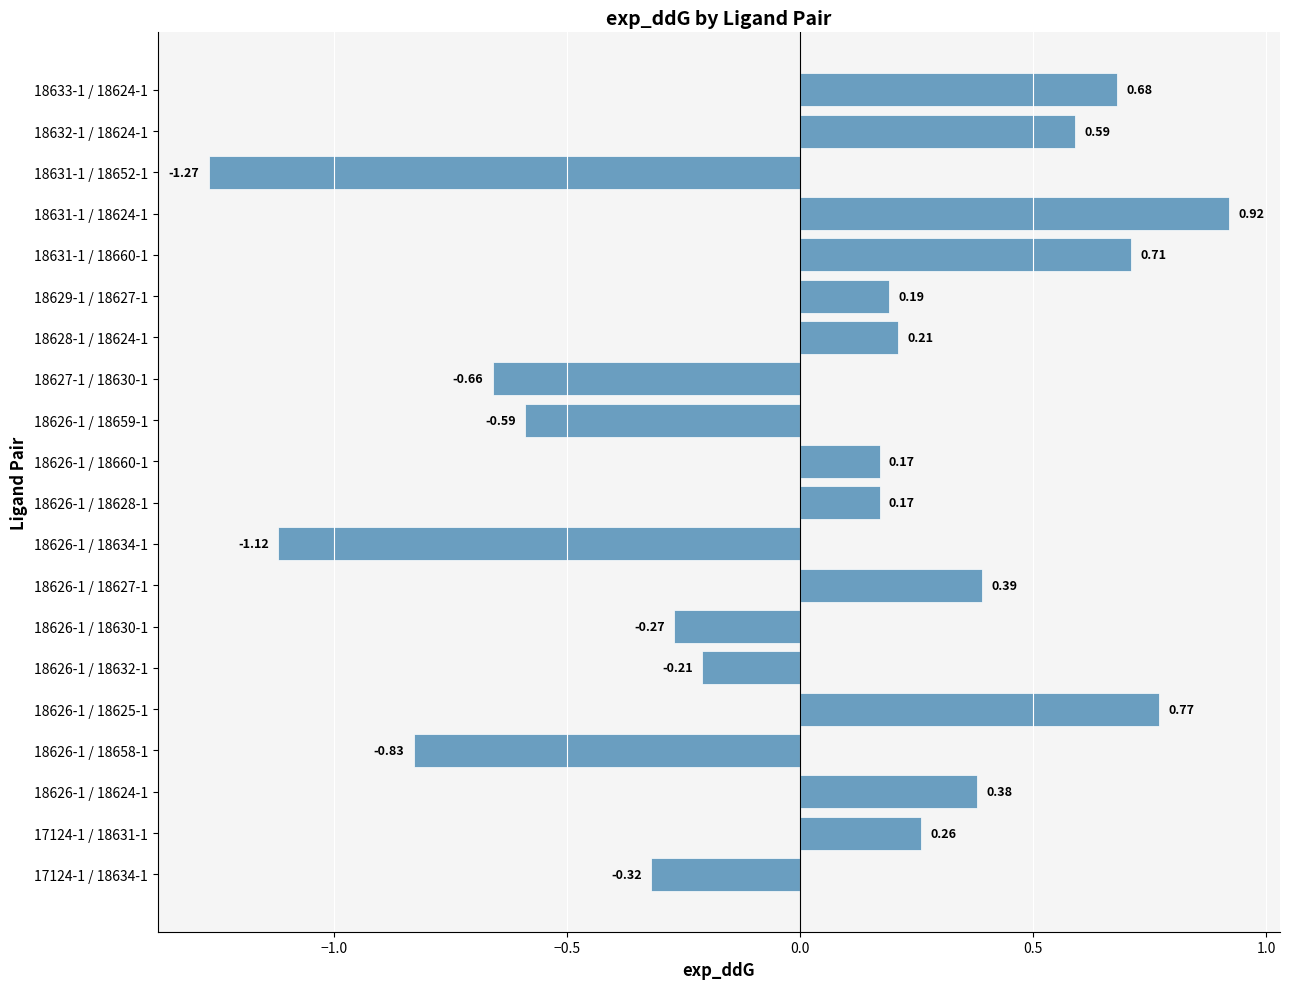

Are the bars horizontal?

Yes